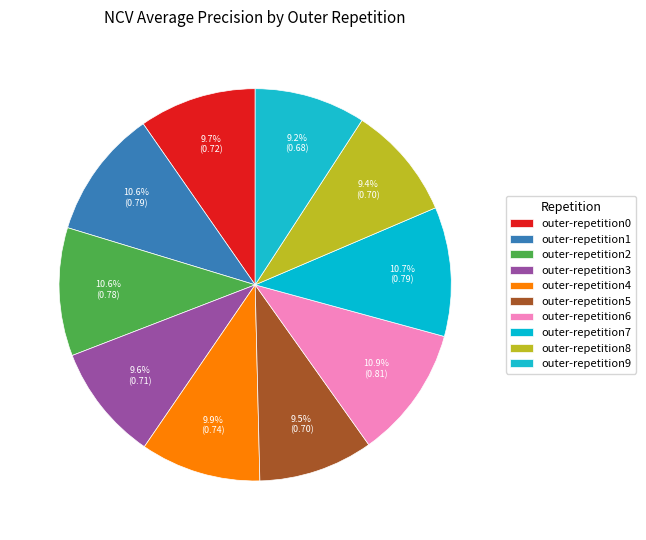

Count the number of slices in the pie.

10